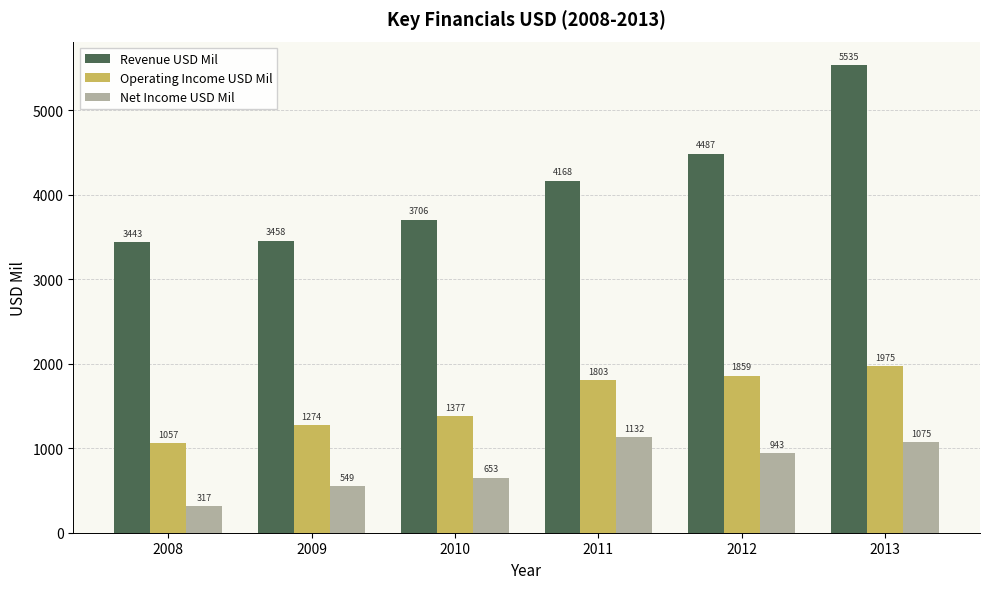

What is the value of the Revenue USD Mil bar at the 4th from the left?

4168